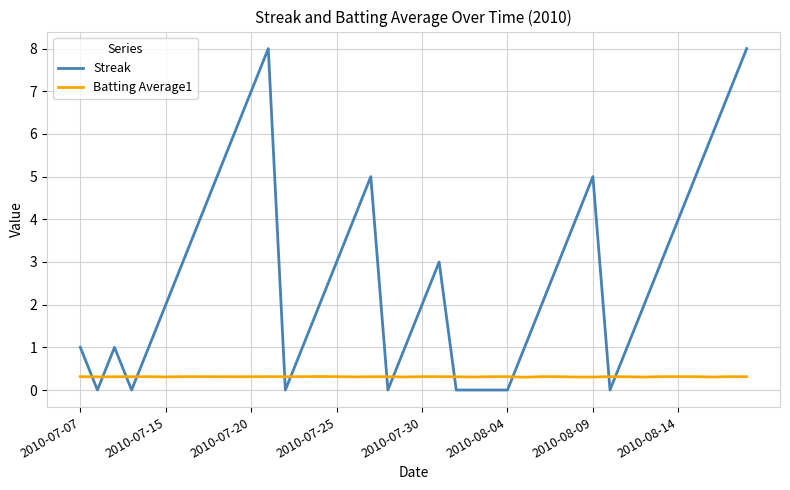

What is the lowest value of the Batting Average1 series?

0.3